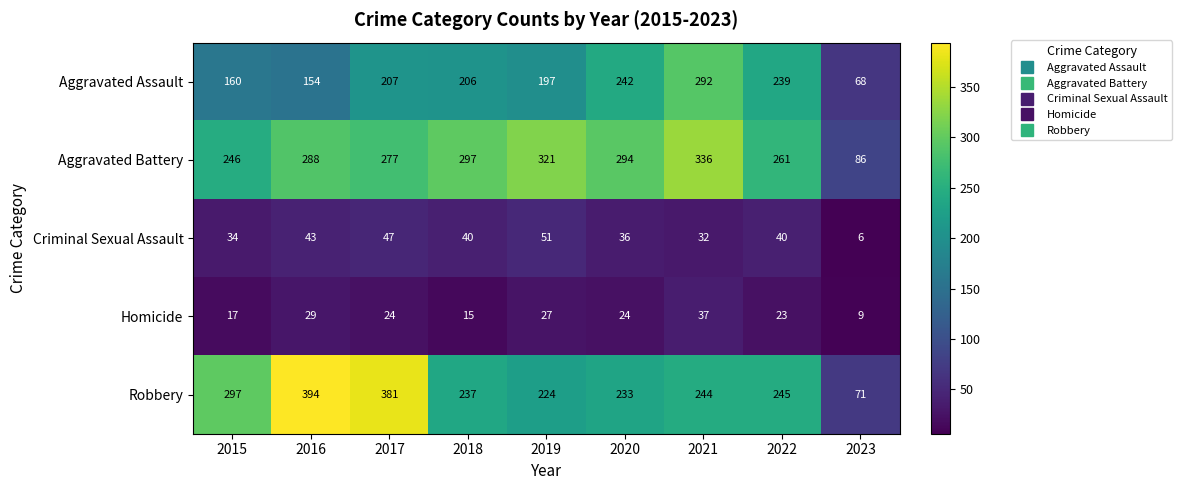

Which series has the largest range (max minus min)?

Robbery